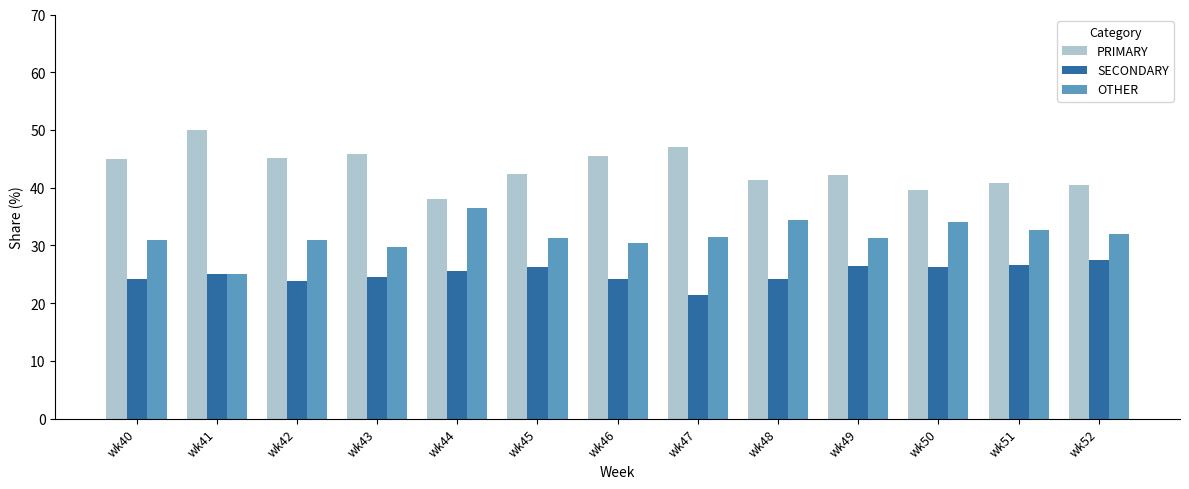

Does the chart contain stacked bars?

No